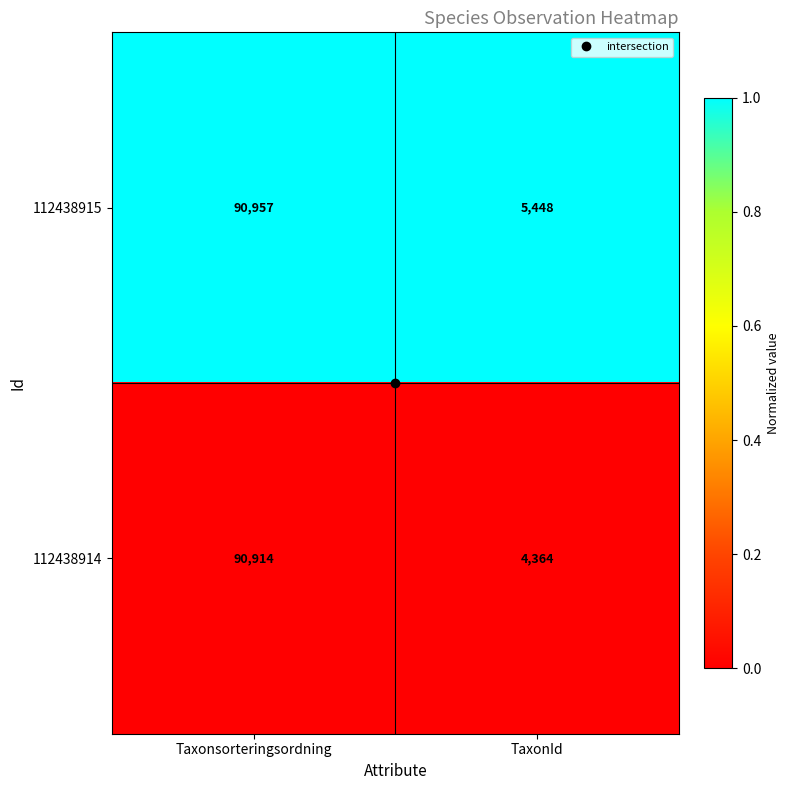

What is the average value of the 112438914 series?

47639